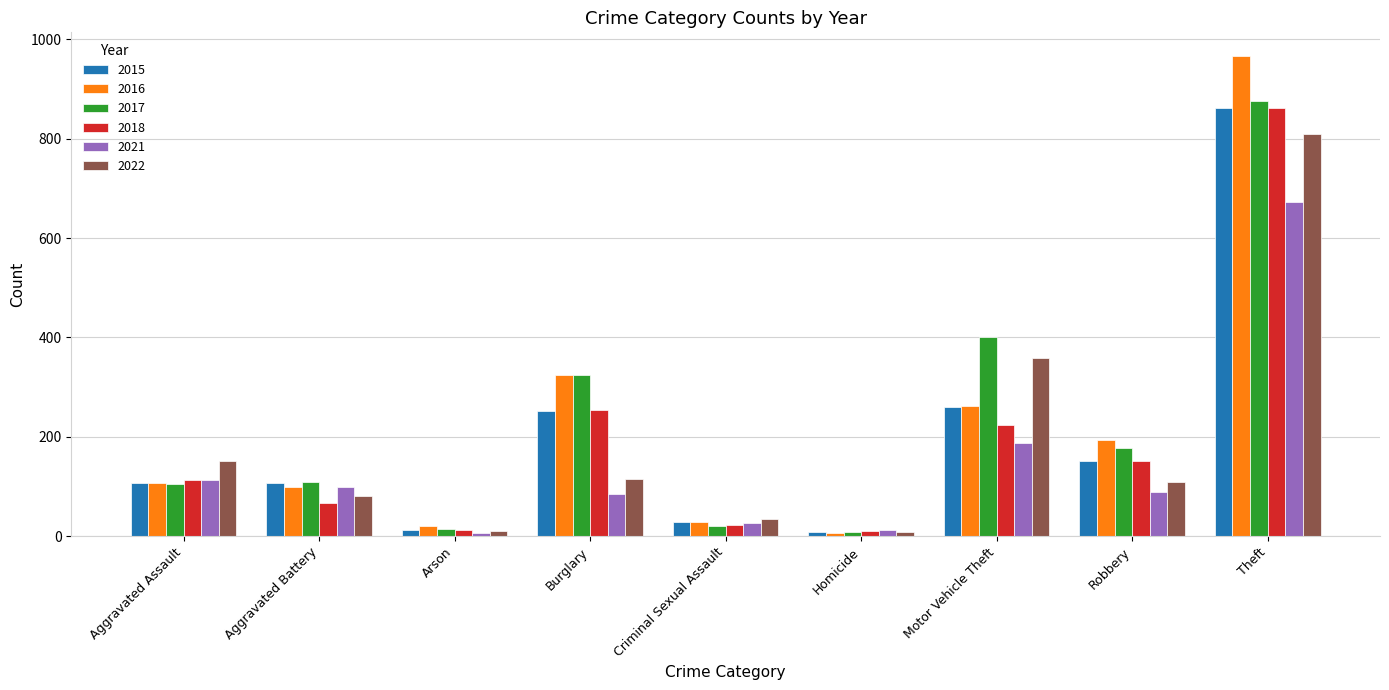

What position from the right is Theft?

1